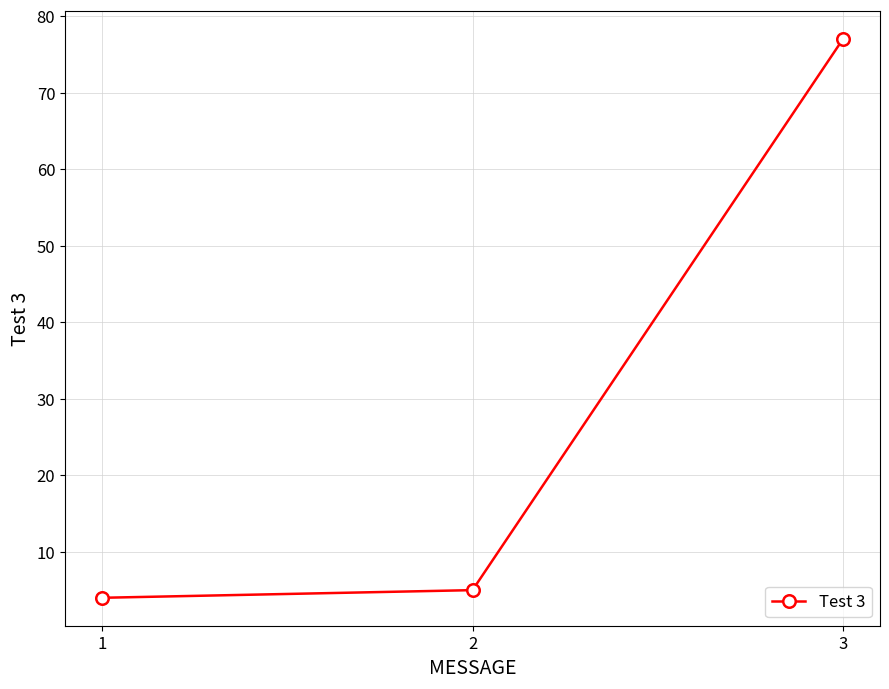

What is the difference between the values at 2 and 3?

72